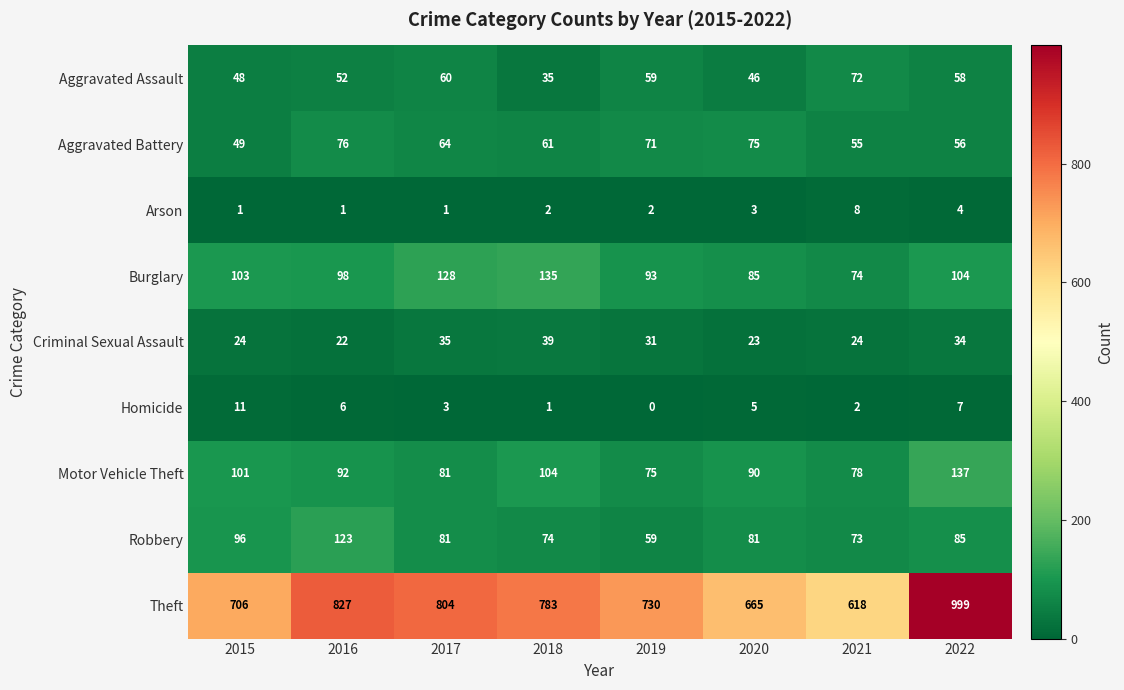

At how many categories does at least one series exceed 922?

1